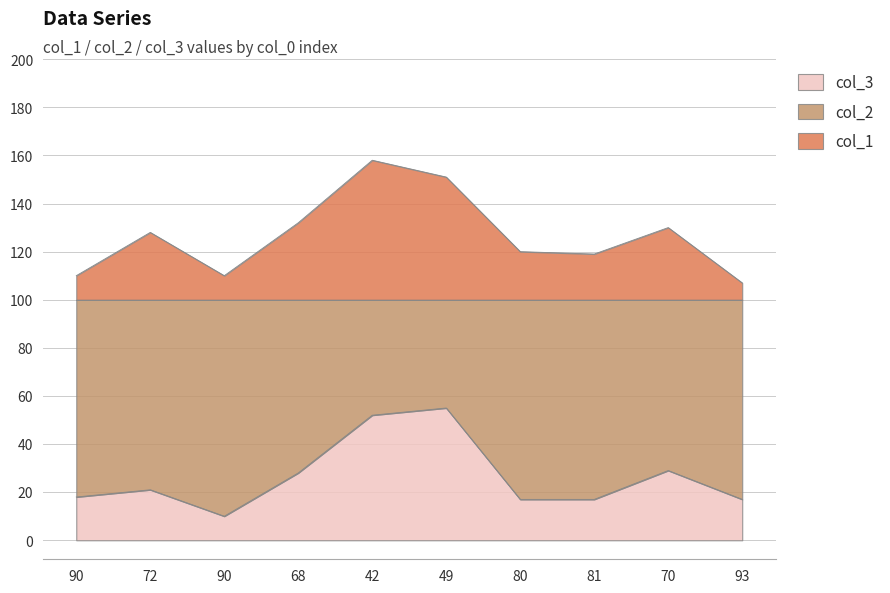

Which series changed the most between 90 and 72?

col_1